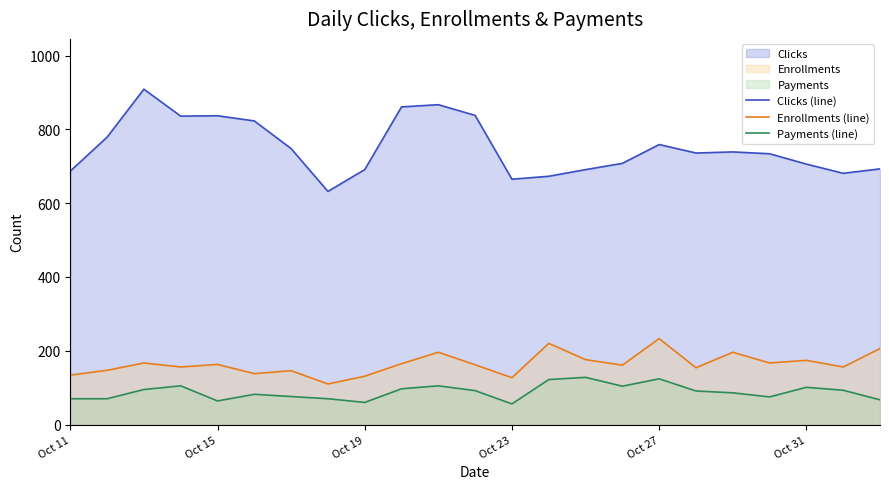

Does the chart display data point markers on the line(s)?

No